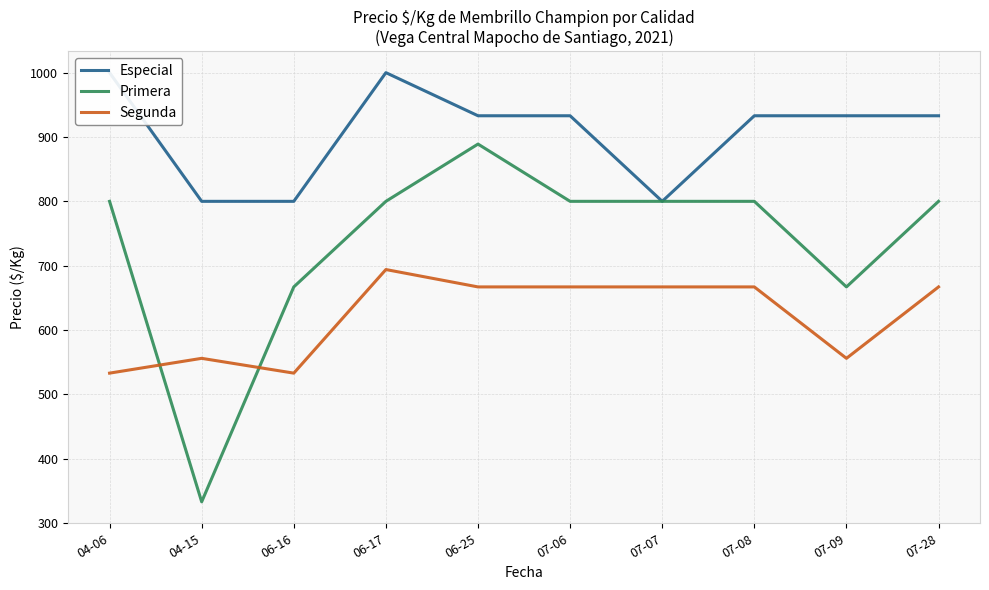

At which category does the chart reach its peak across all series?

04-06